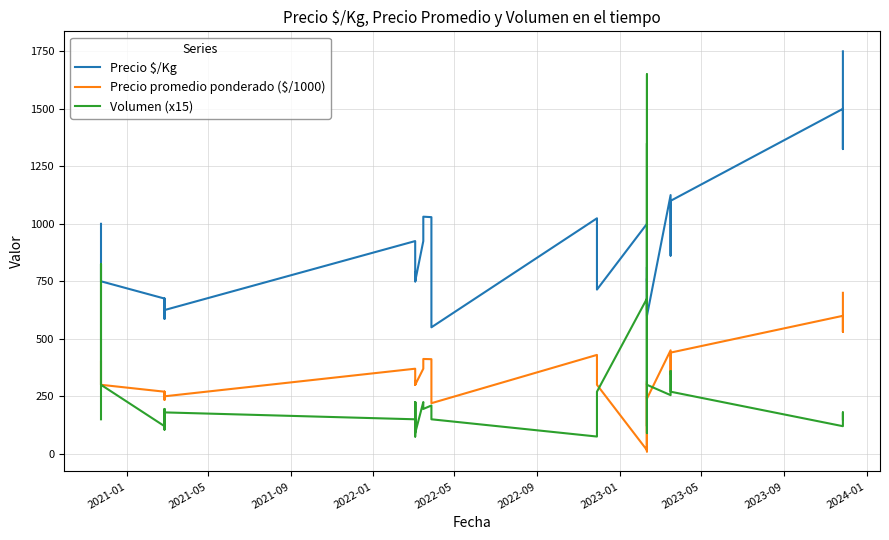

What is the difference between the maximum and minimum values in the Precio promedio ponderado ($/1000) series?

690.0